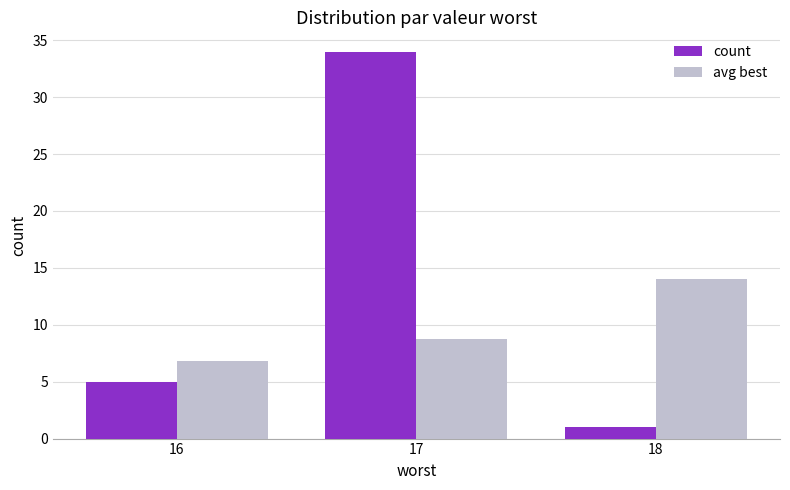

What is the average value of the avg best series?

9.9